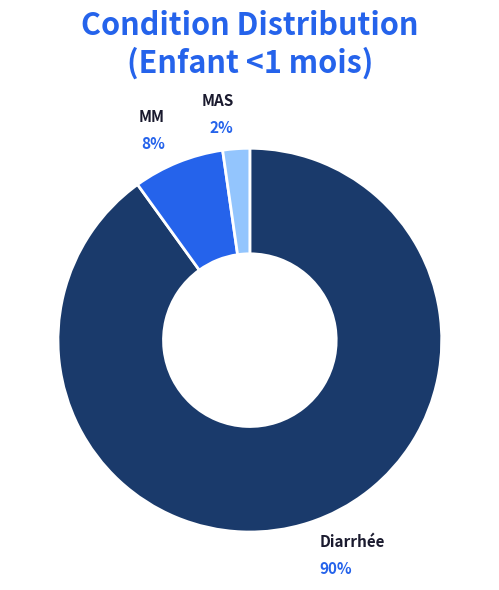

Which category has the smallest portion of the pie?

MAS